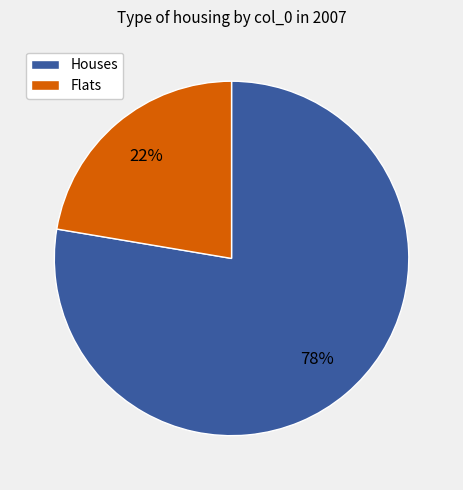

Is there any slice that represents more than half of the pie?

Yes